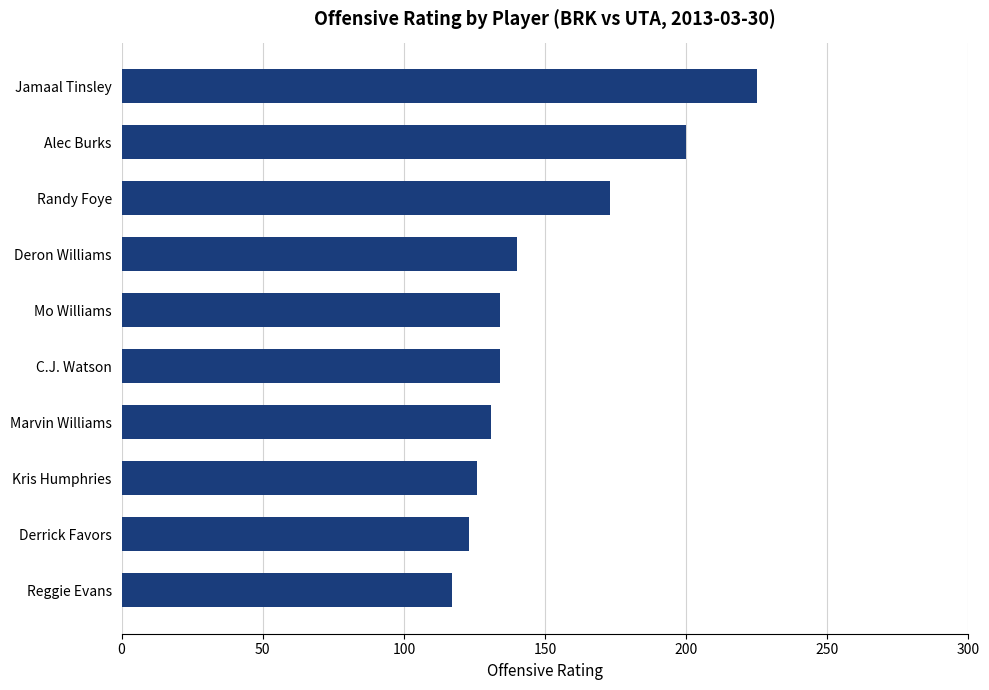

Reading bottom to top, what are all the values shown in this chart?

117	123	126	131	134	134	140	173	200	225